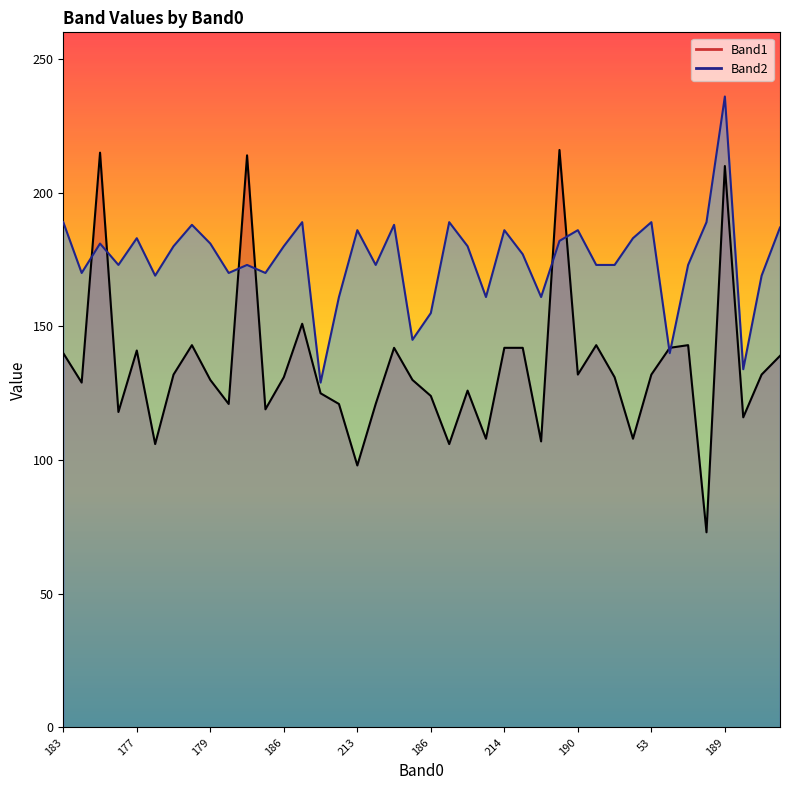

Reading left to right, extract all data points from this chart.

Band1: 140	129	215	118	141	106	132	143	130	121	214	119	131	151	125	121	98	121	142	130	124	106	126	108	142	142	107	216	132	143	131	108	132	142	143	73	210	116	132	139
Band2: 189	170	181	173	183	169	180	188	181	170	173	170	180	189	129	161	186	173	188	145	155	189	180	161	186	177	161	182	186	173	173	183	189	140	173	189	236	134	169	187